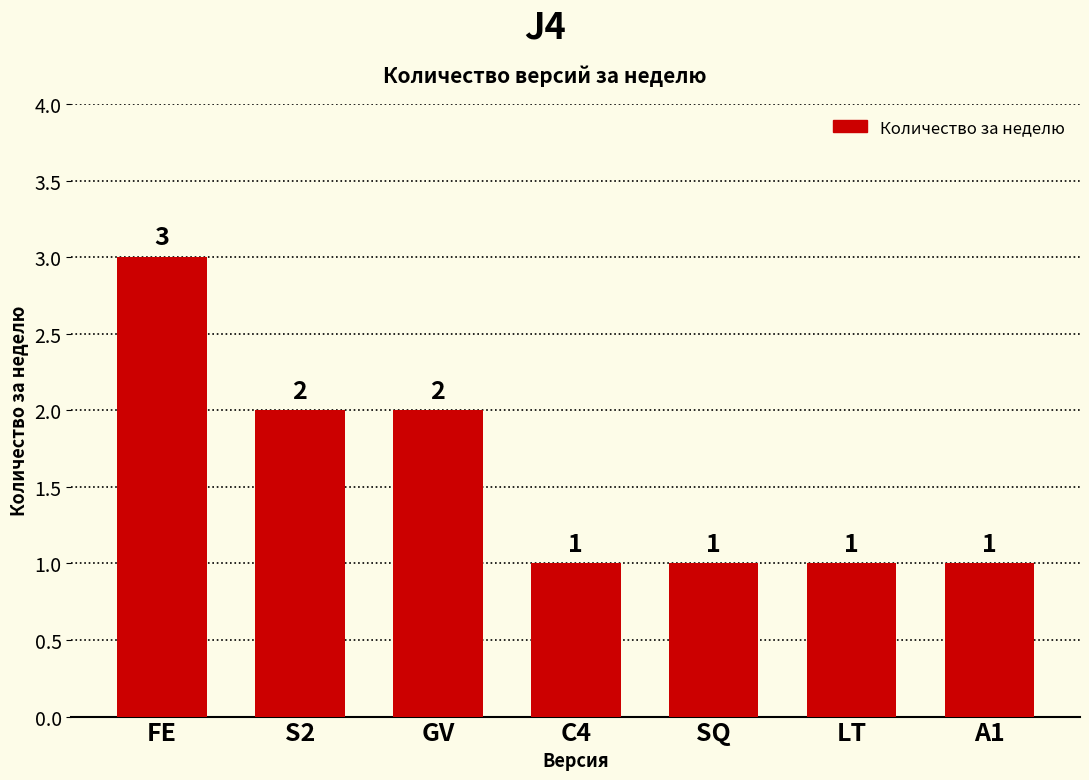

Which has a higher value, LT or FE?

FE